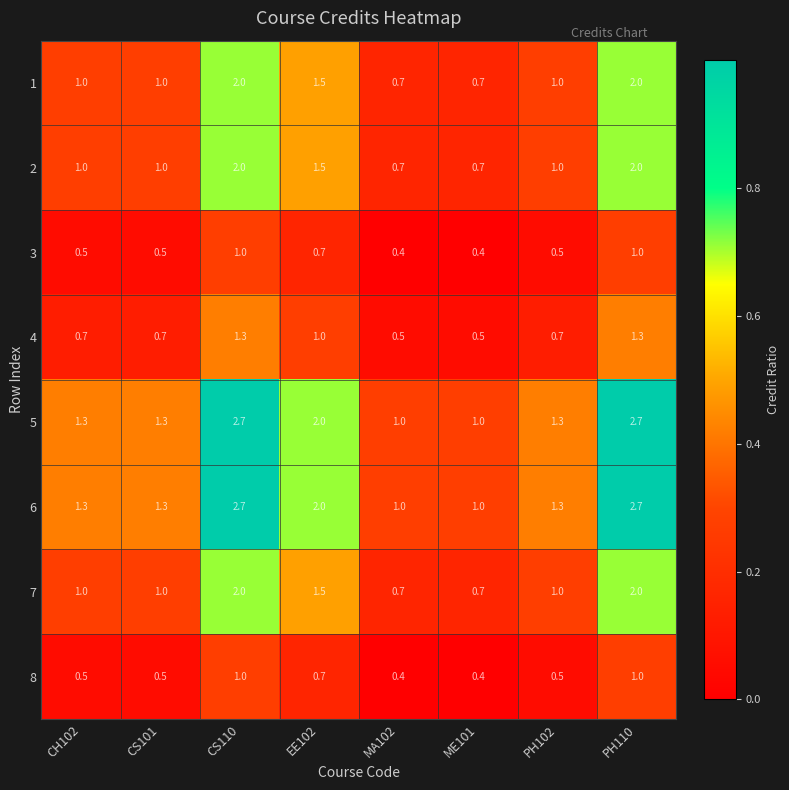

What is the lowest value of the 3 series?

0.4